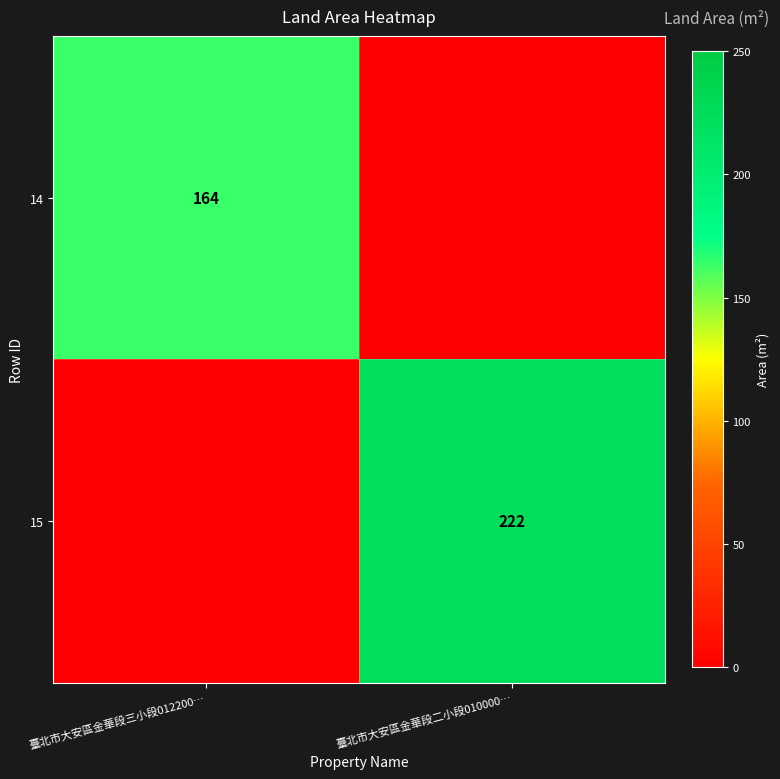

Is the value of 14 at 臺北市大安區金華段三小段012200… greater than the value of 15 at 臺北市大安區金華段二小段010000…?

No